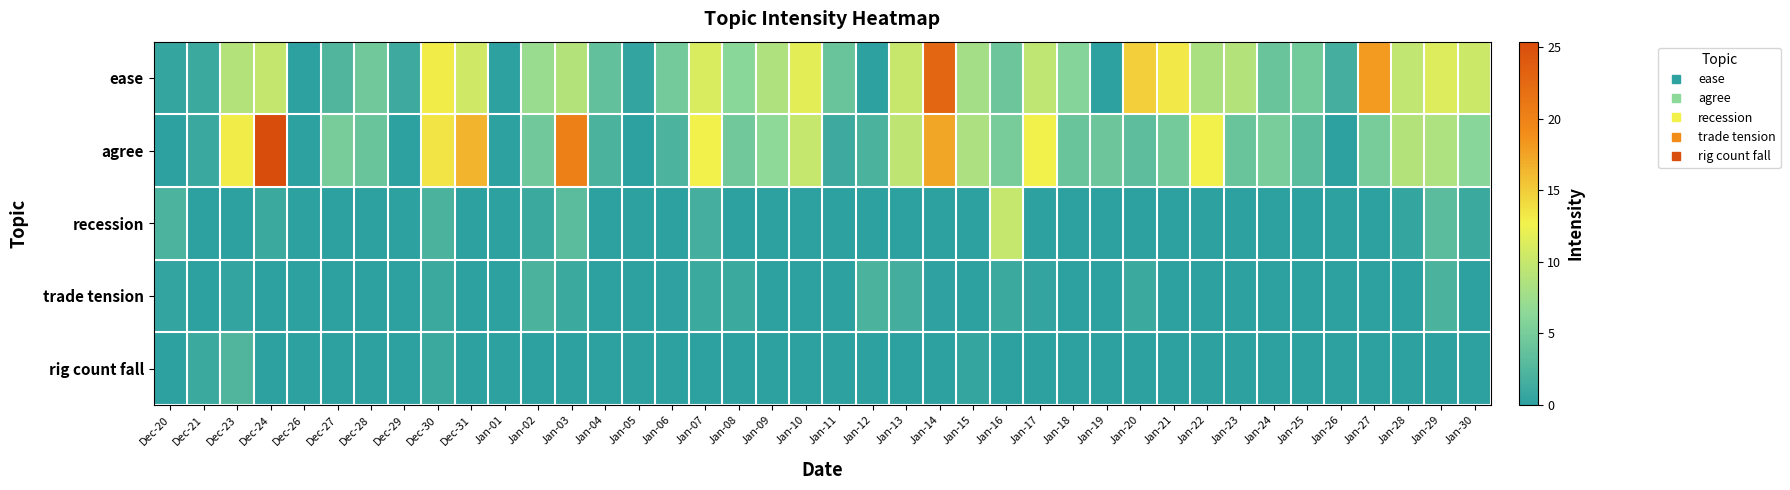

Which category has the highest value across all series?

Dec-24